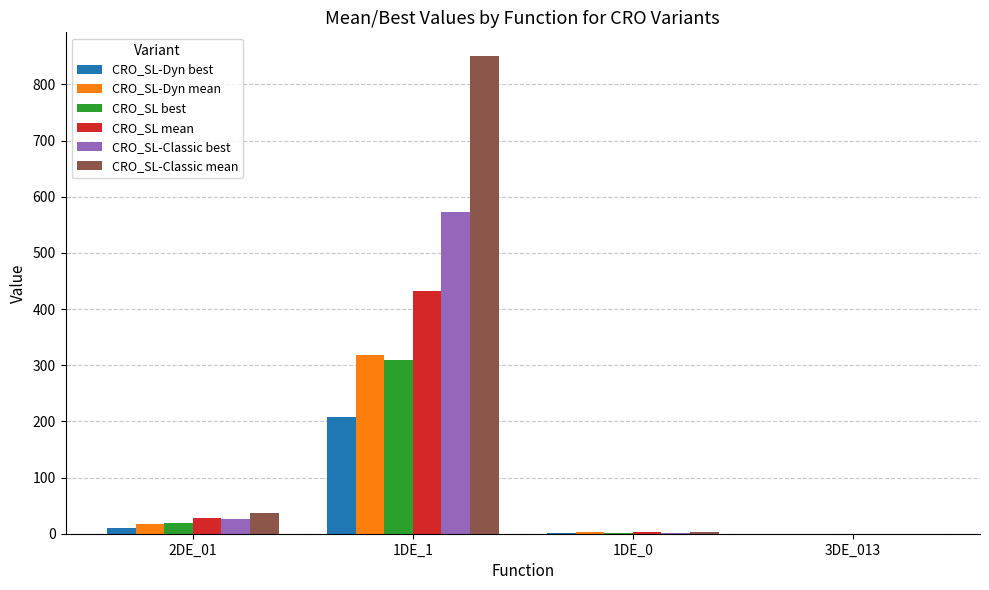

The CRO_SL-Dyn best series shows 1.8 at 1DE_0. True or false?

True